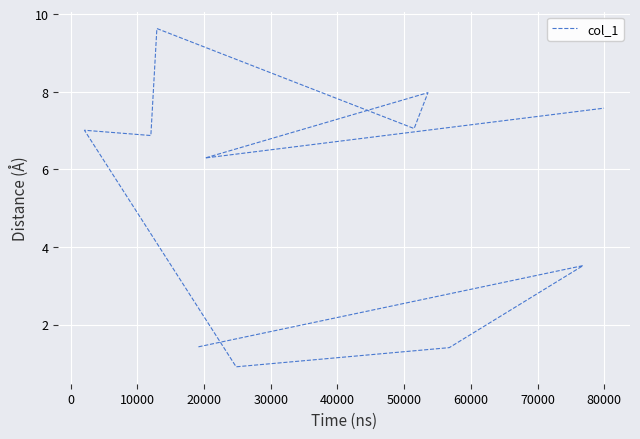

How many values are below 6?

4